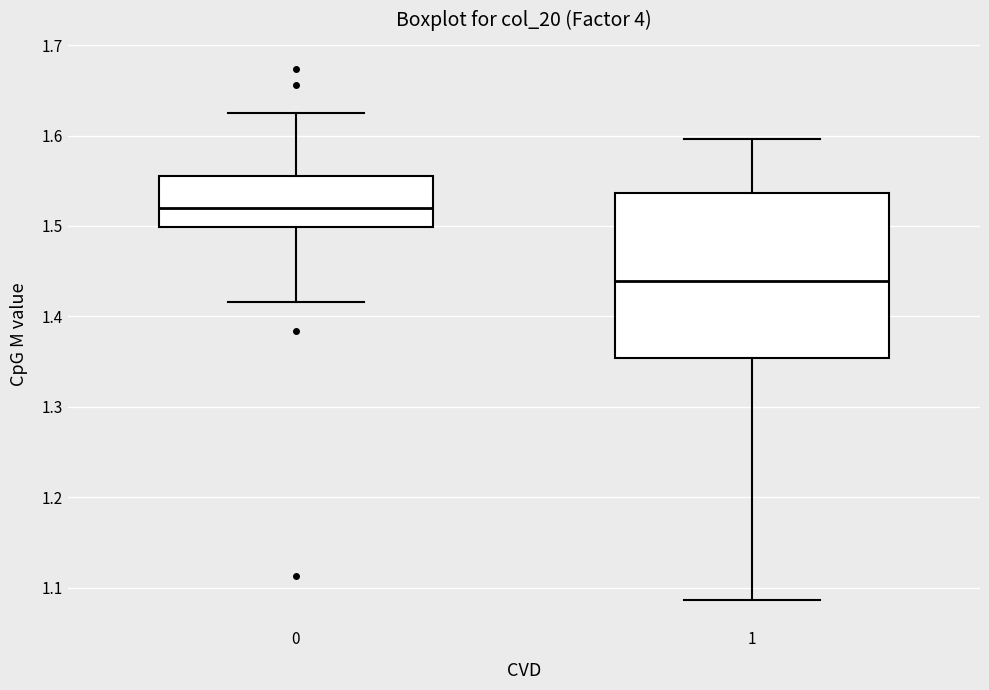

Which box has the highest median line?

0